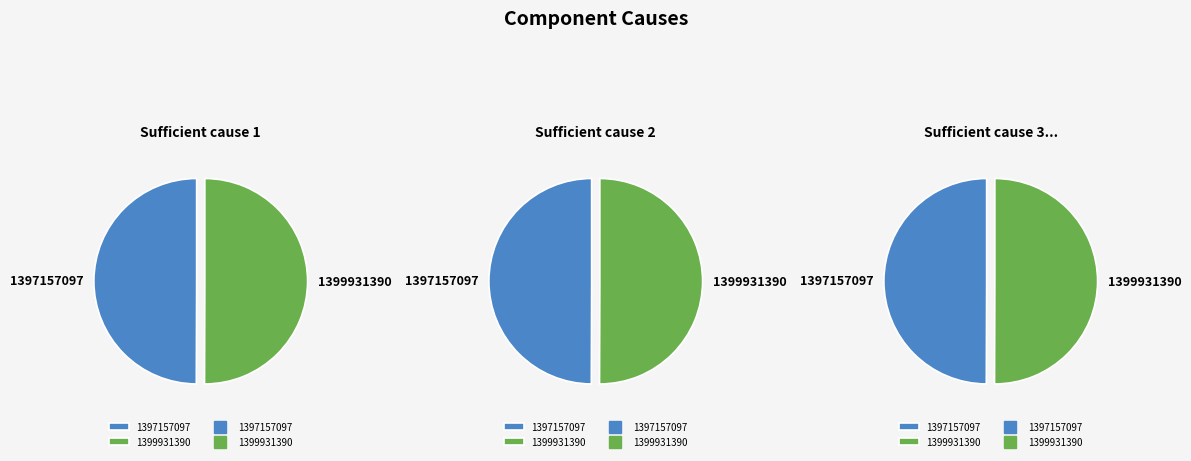

Rank the categories by value from highest to lowest.

1399931390, 1397157097